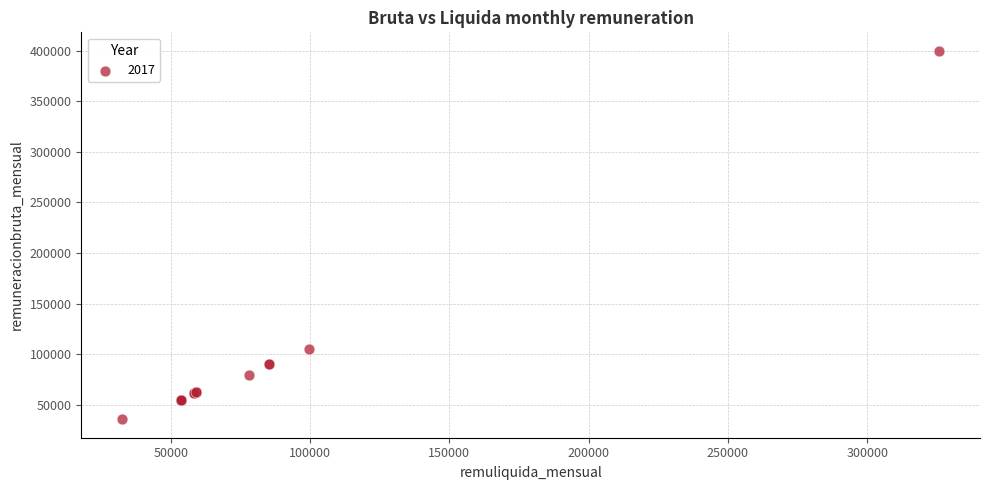

What Y value in the scatter plot is closest to 217838?

105136